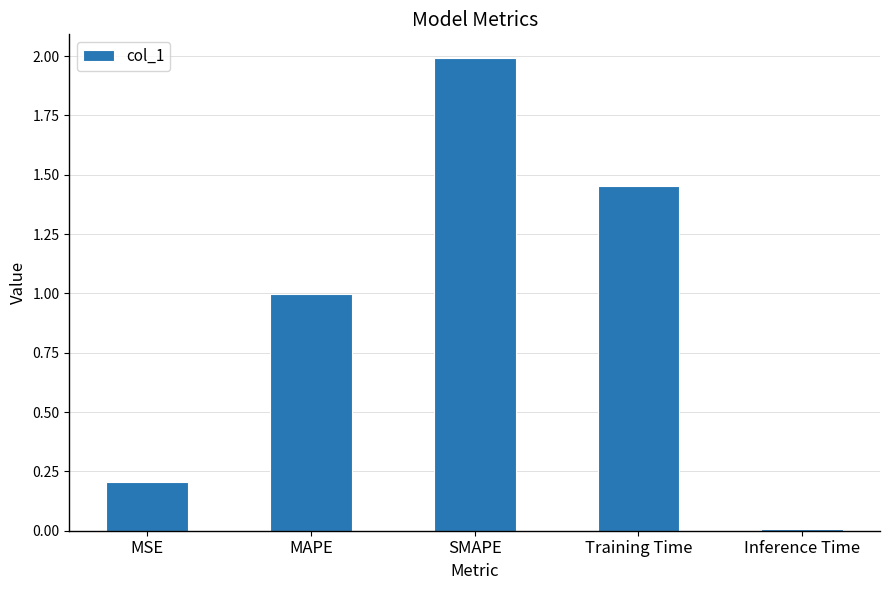

What is the average value?

0.9